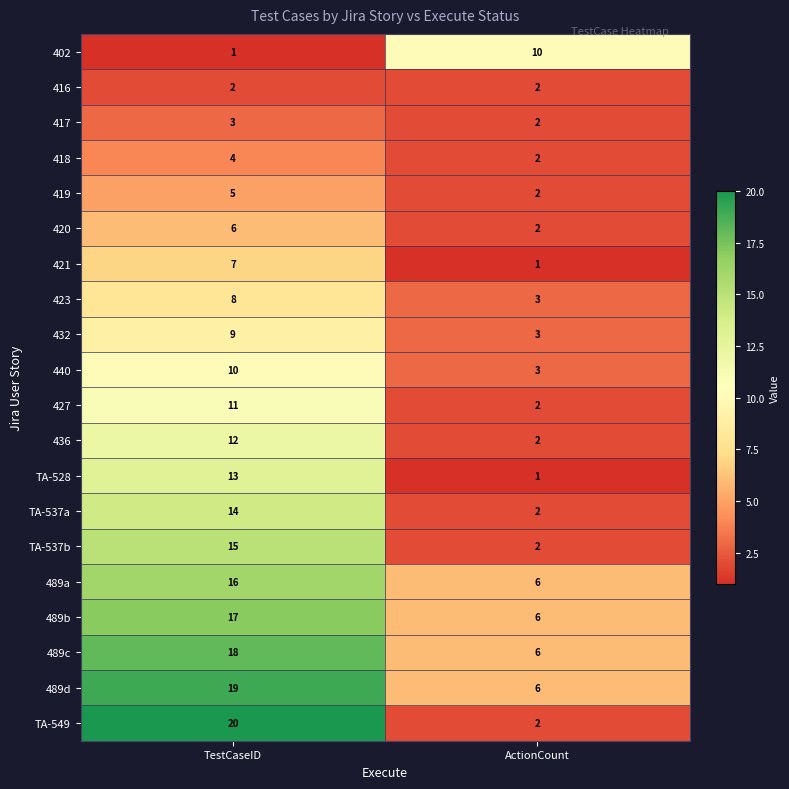

The value of 436 at TestCaseID is 12. True or false?

True